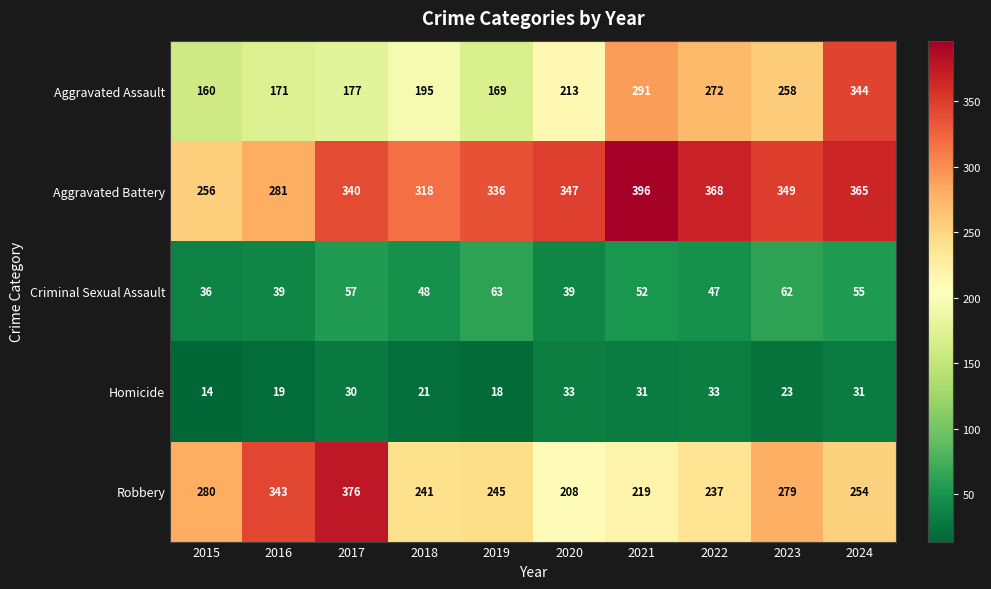

What is the average value of the Homicide series?

25